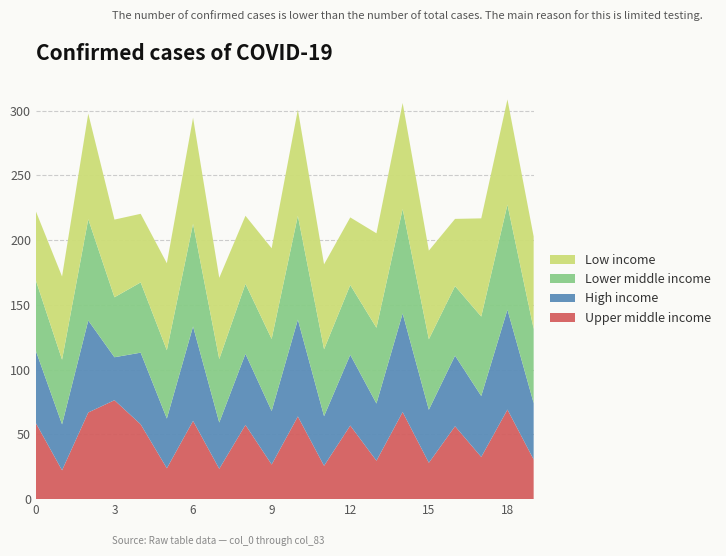

Reading left to right, transcribe all the data shown in this chart.

Upper middle income: 58.7	22.3	66.9	76.4	57.8	23.8	60.4	23.4	57.3	26.8	63.9	25.8	56.8	29.7	67.3	28.1	56.3	32.6	69.2	30.6
High income: 55.8	35.5	71.1	33.2	55.3	38.4	72.9	35.7	54.9	41.3	74.8	38.3	54.7	44.2	76.2	40.9	54.5	47.1	77.2	43.6
Lower middle income: 54.4	49.9	78.2	46.3	54.3	52.8	79.3	49.0	54.1	55.6	80.2	51.7	53.9	58.5	80.6	54.5	53.7	61.4	81.1	57.2
Low income: 53.4	64.3	81.5	60.0	53.0	67.2	82.0	62.8	52.6	70.1	82.0	65.6	52.2	73.0	81.9	68.5	51.9	75.9	81.3	71.4